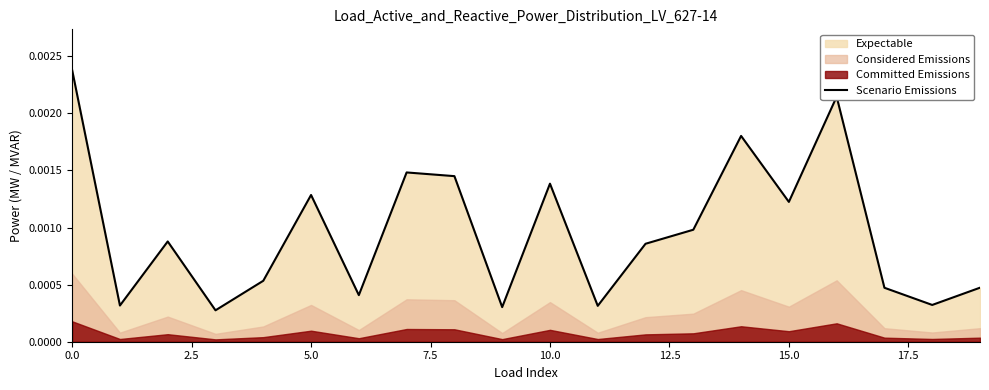

Count the number of categories in the chart.

20